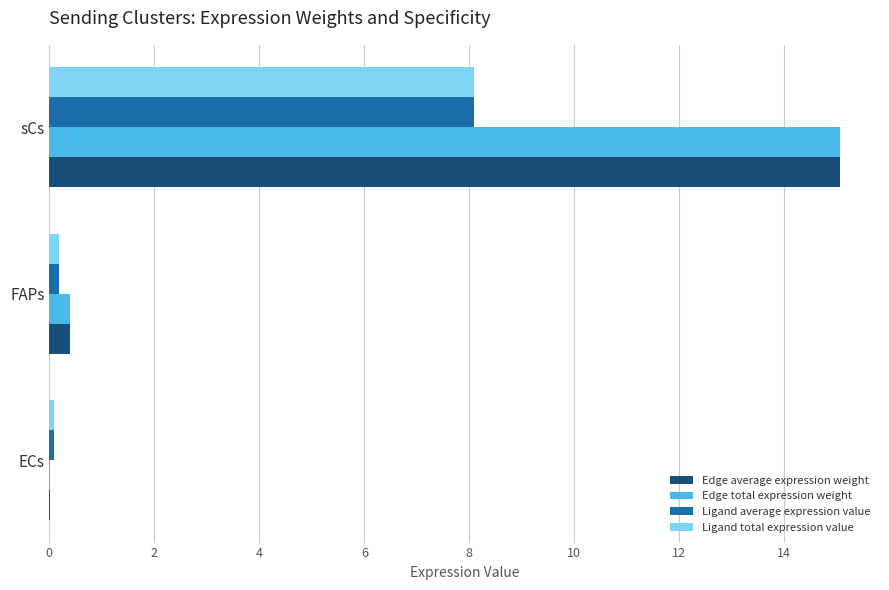

Which label corresponds to the largest value in the chart?

sCs